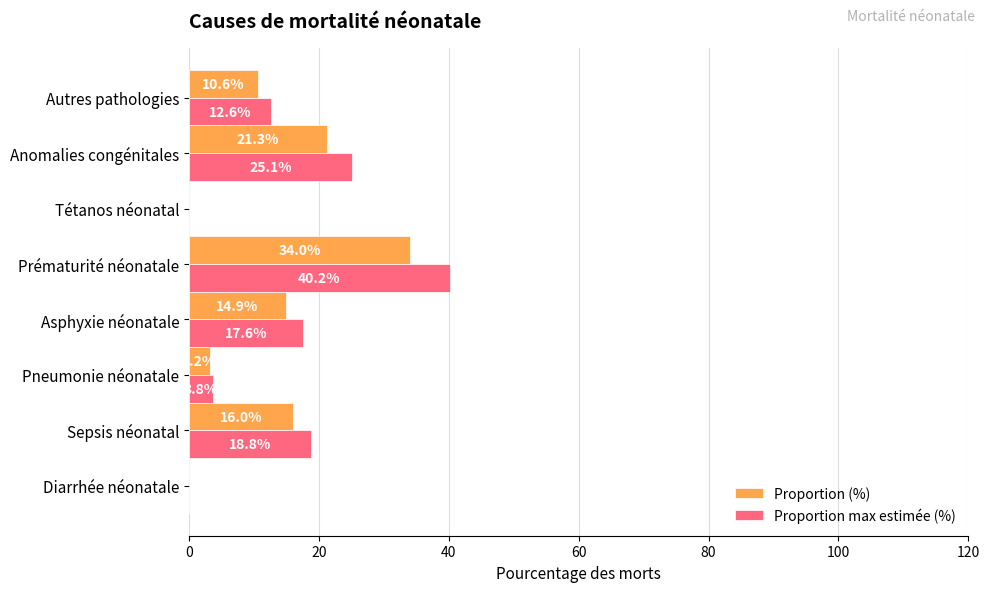

What is the maximum value for Proportion max estimée (%)?

40.2